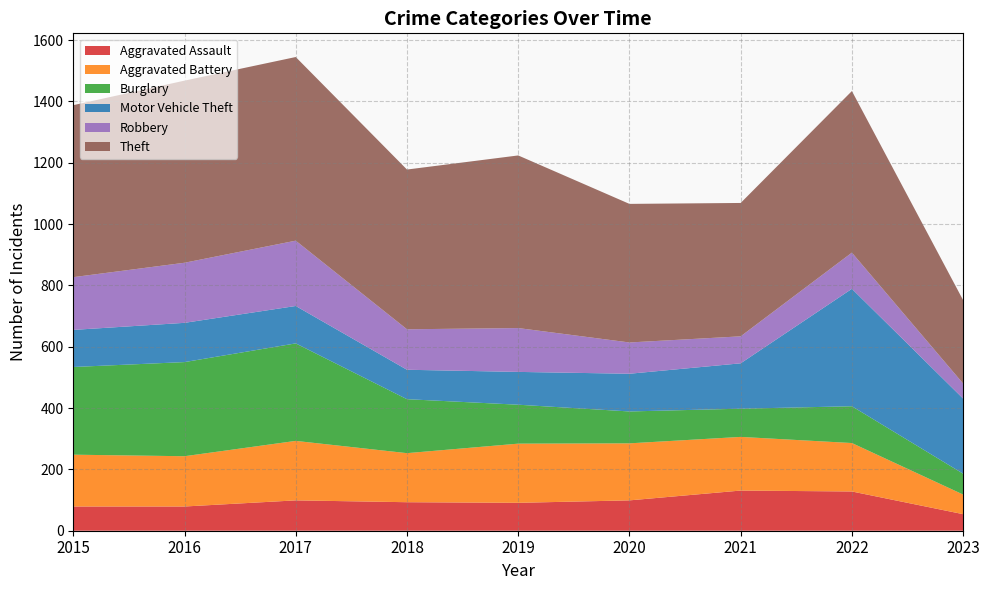

Reading right to left, what are all the values shown in this chart?

Aggravated Assault: 2023=54	2022=128	2021=131	2020=99	2019=91	2018=93	2017=99	2016=79	2015=79
Aggravated Battery: 2023=64	2022=158	2021=175	2020=186	2019=193	2018=160	2017=194	2016=164	2015=169
Burglary: 2023=68	2022=120	2021=92	2020=104	2019=127	2018=176	2017=318	2016=307	2015=286
Motor Vehicle Theft: 2023=245	2022=383	2021=148	2020=123	2019=107	2018=96	2017=122	2016=128	2015=121
Robbery: 2023=49	2022=118	2021=88	2020=102	2019=143	2018=132	2017=213	2016=196	2015=172
Theft: 2023=272	2022=527	2021=435	2020=452	2019=563	2018=521	2017=599	2016=594	2015=561